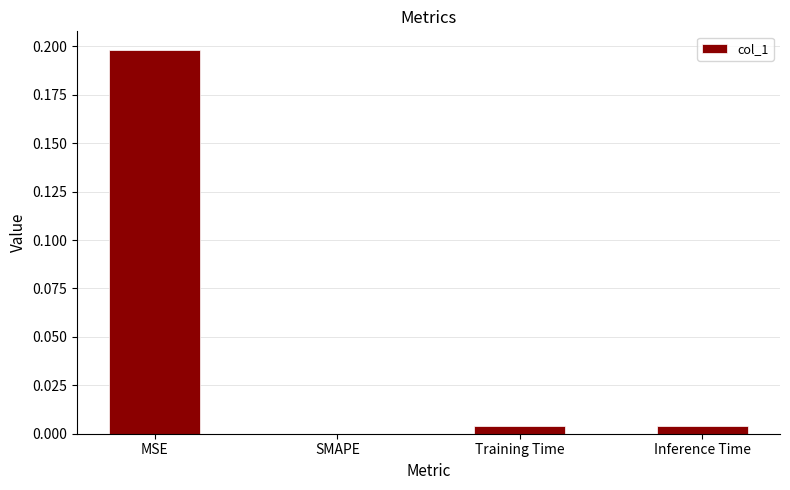

Which has a higher value, Inference Time or SMAPE?

Inference Time